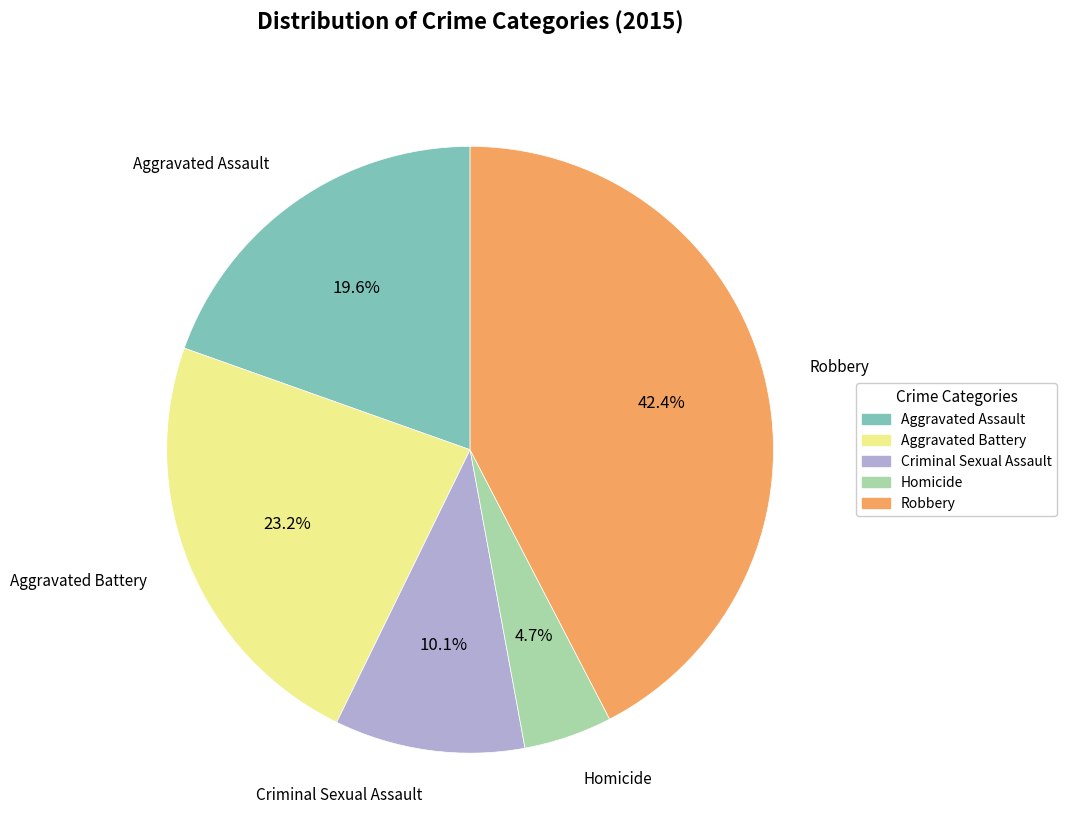

Do Aggravated Battery and Homicide together represent more than half of the pie?

No